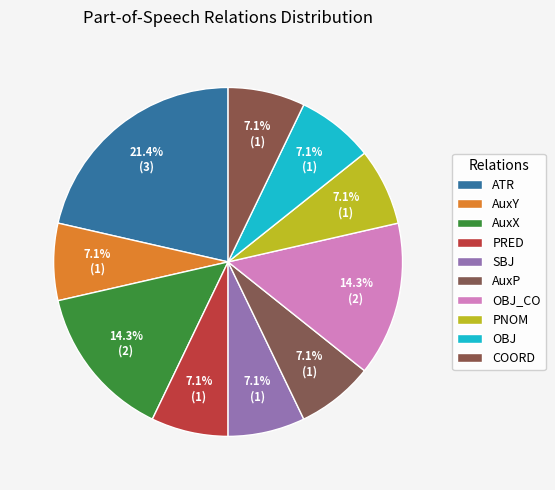

To the nearest percent, what portion does COORD represent?

7%